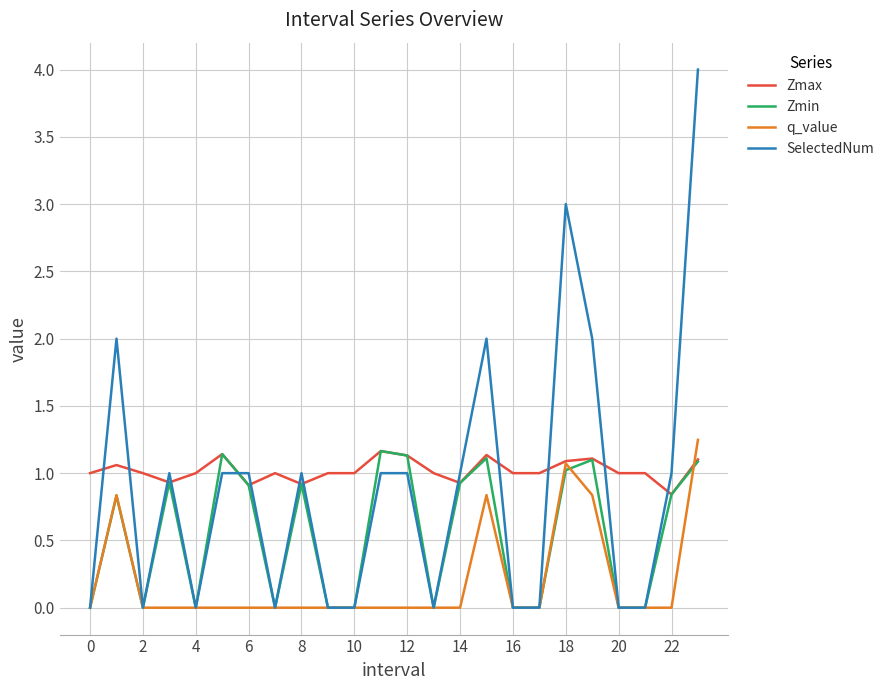

Which series has the widest spread of values?

SelectedNum